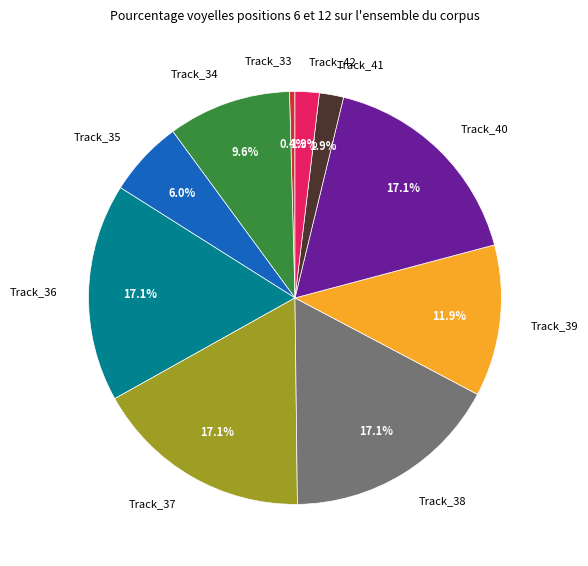

To the nearest percent, what is the difference between the largest and smallest slice percentages?

17%